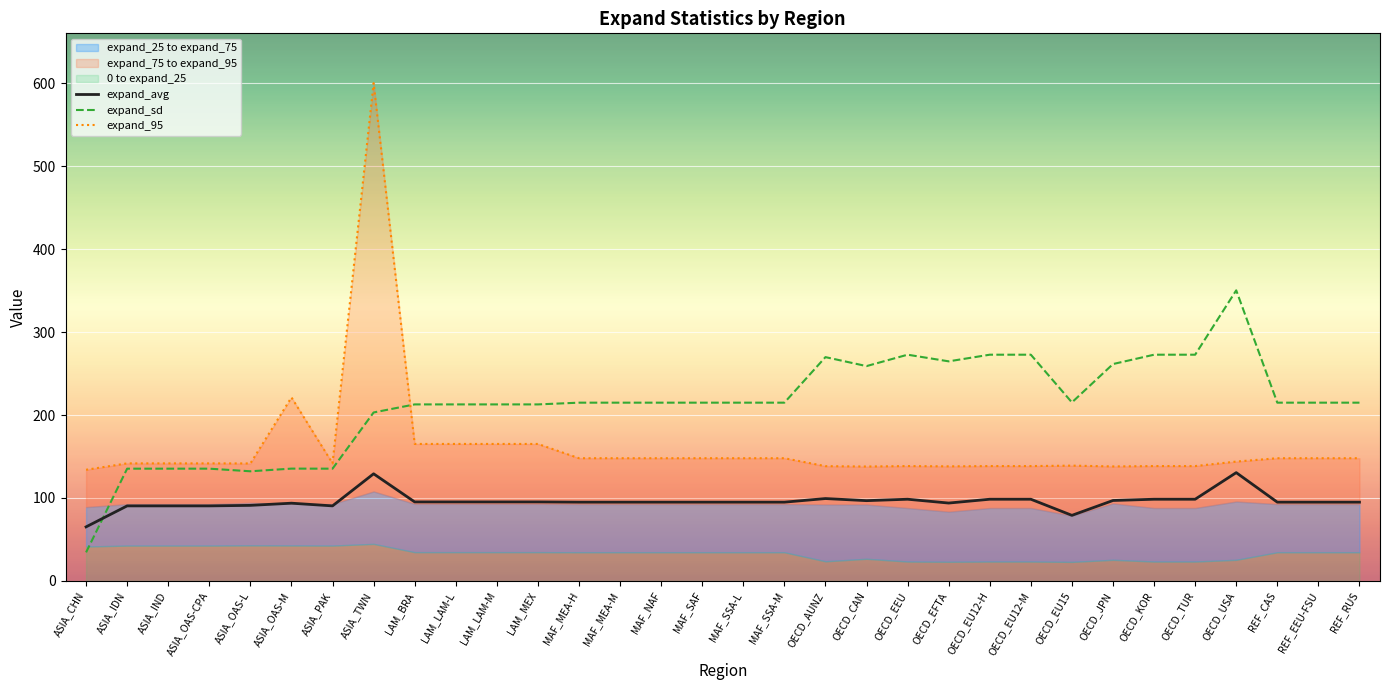

Reading right to left, transcribe all the data shown in this chart.

expand_avg: 94.9	94.9	94.9	130.6	98.5	98.5	97.0	79.1	98.5	98.5	93.9	98.5	96.8	99.3	94.9	94.9	94.9	94.9	94.9	94.9	95.2	95.2	95.2	95.2	129.1	90.5	93.7	91.1	90.5	90.5	90.5	65.2
expand_sd: 214.9	214.9	214.9	350.4	272.7	272.7	261.5	215.2	272.7	272.7	264.7	272.7	259.0	269.8	214.9	214.9	214.9	214.9	214.9	214.9	212.8	212.8	212.8	212.8	203.1	135.3	135.4	132.2	135.3	135.3	135.3	34.4
expand_95: 147.9	147.9	147.9	143.9	138.5	138.5	138.0	139.0	138.5	138.5	138.1	138.5	137.9	138.4	147.9	147.9	147.9	147.9	147.9	147.9	165.2	165.2	165.2	165.2	600.2	141.7	221.3	141.6	141.7	141.7	141.7	134.0